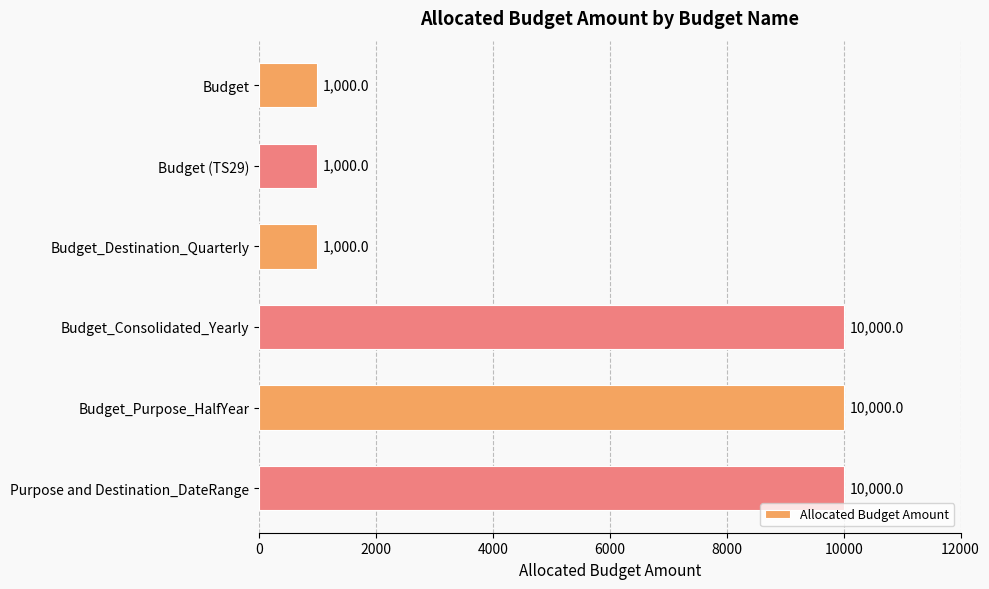

What is the smallest value displayed?

1000